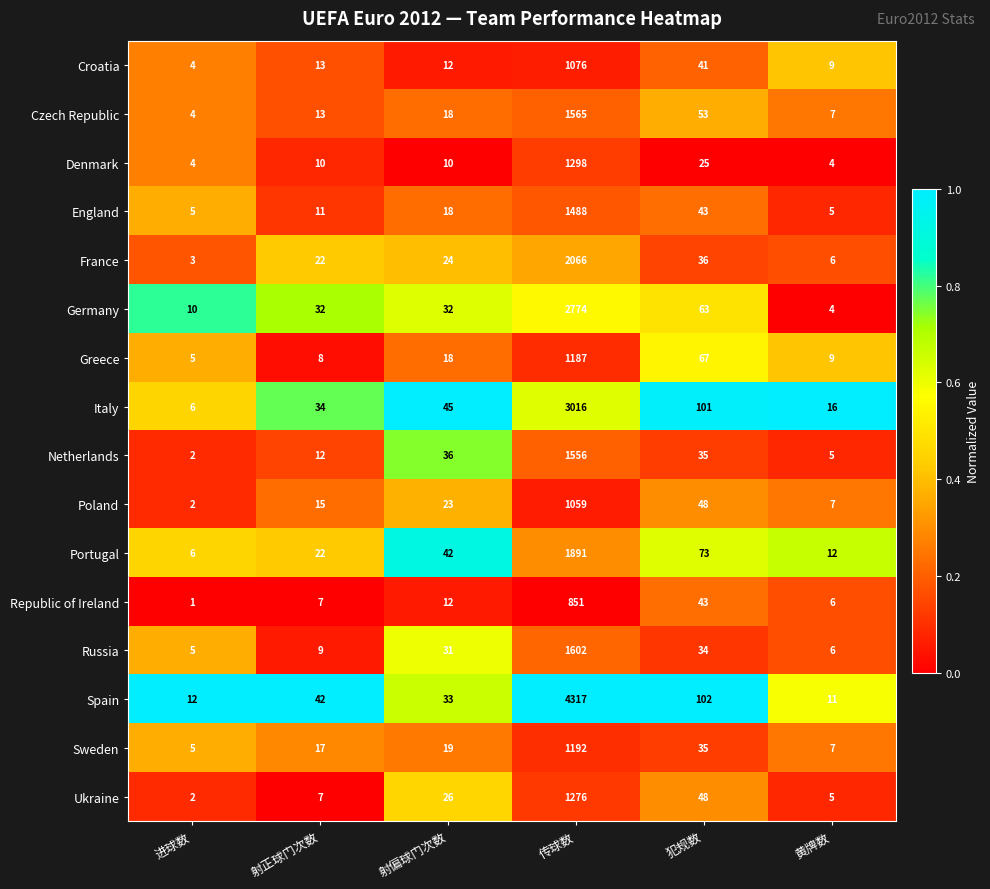

At which category is the sum across all series the highest?

传球数